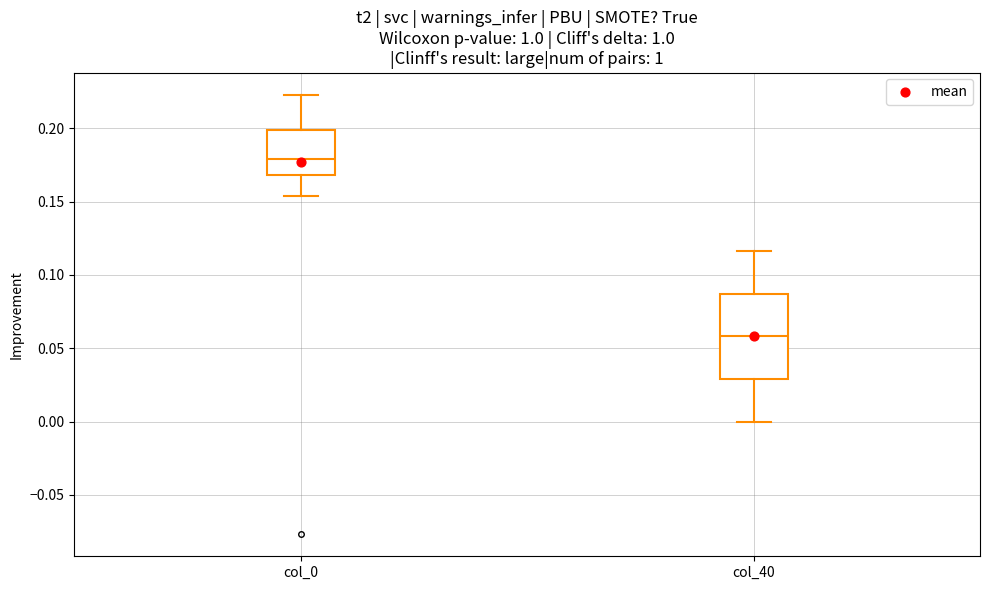

Where is the lower edge of the box for col_0 on the y-axis? The values are not printed on the chart, so give them approximately, as read against the axis.

0.170